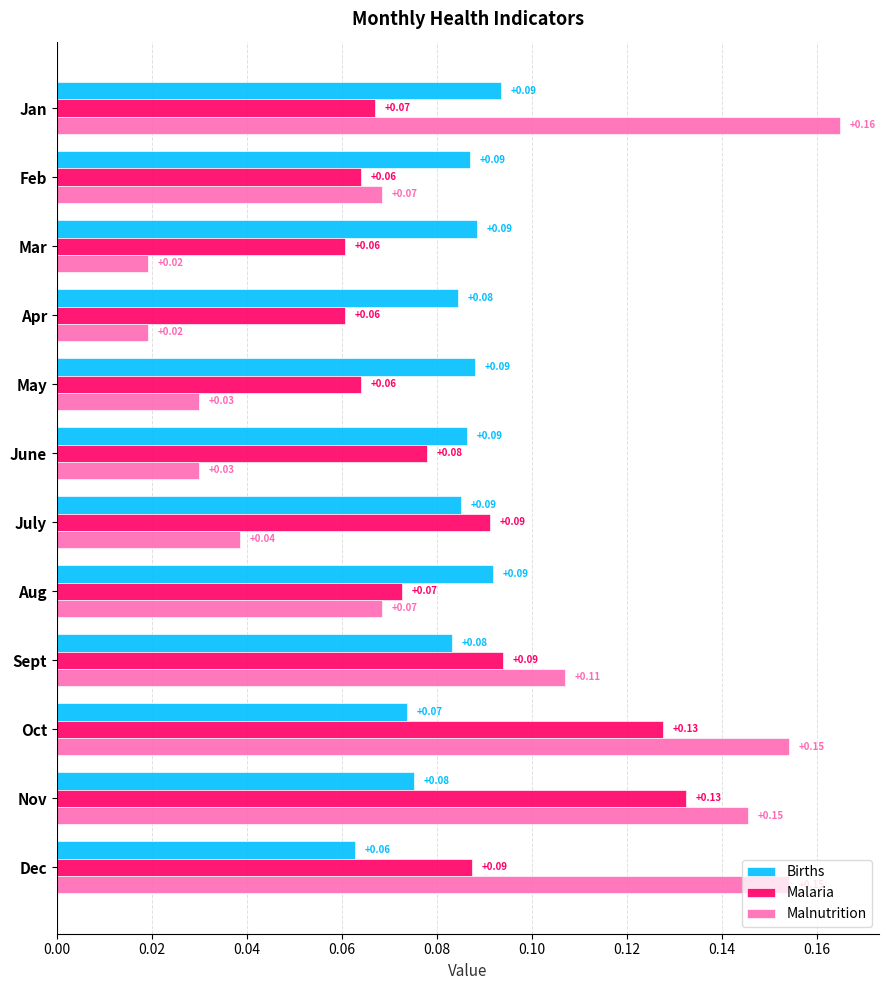

Which series has the largest range (max minus min)?

Malnutrition